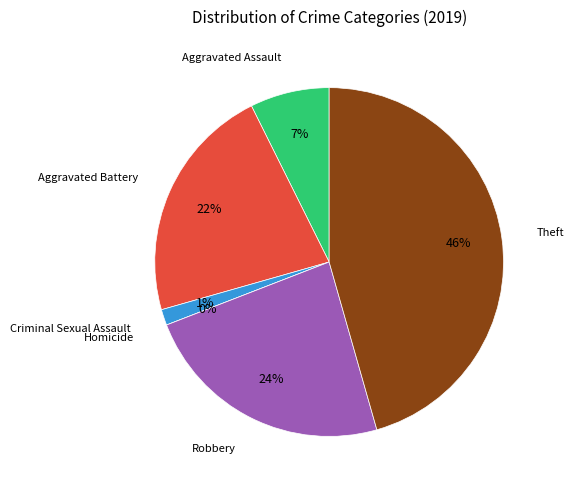

Approximately how many times larger is the value at Criminal Sexual Assault compared to Robbery?

0.1